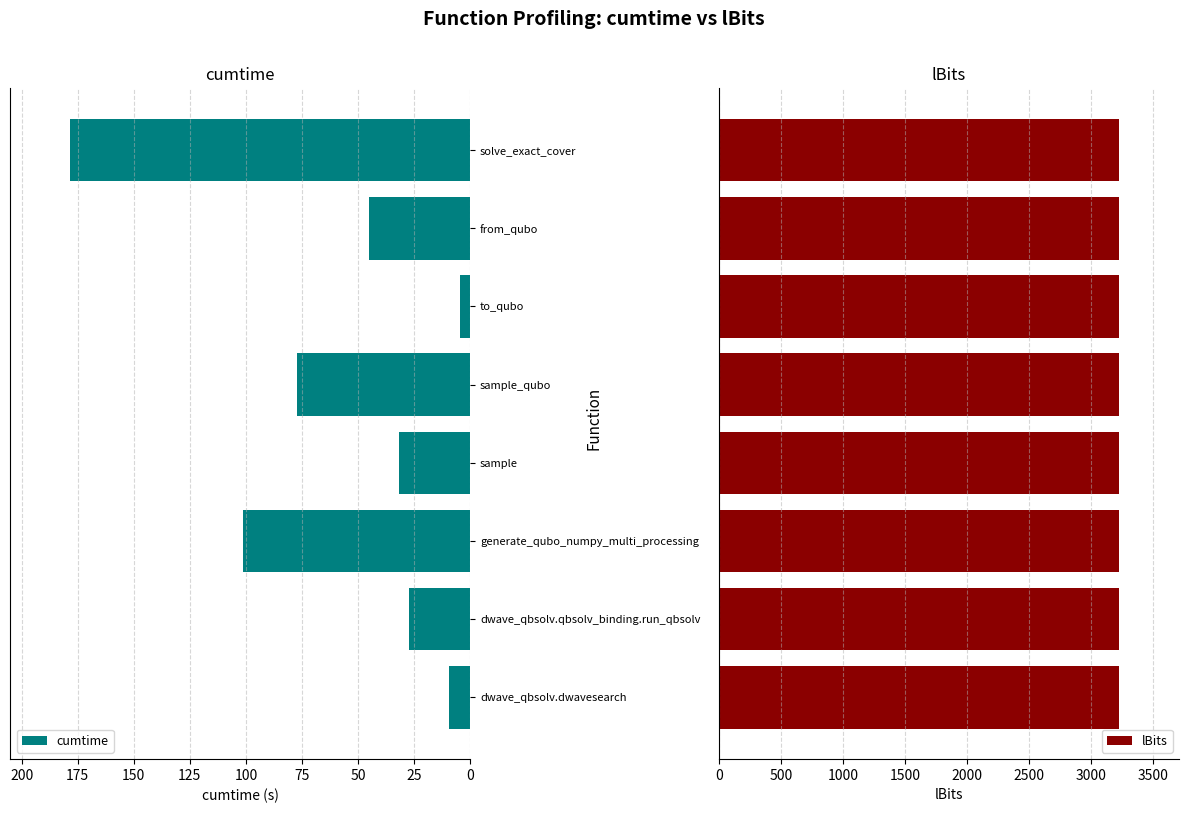

What value does the cumtime series have at sample?

31.9